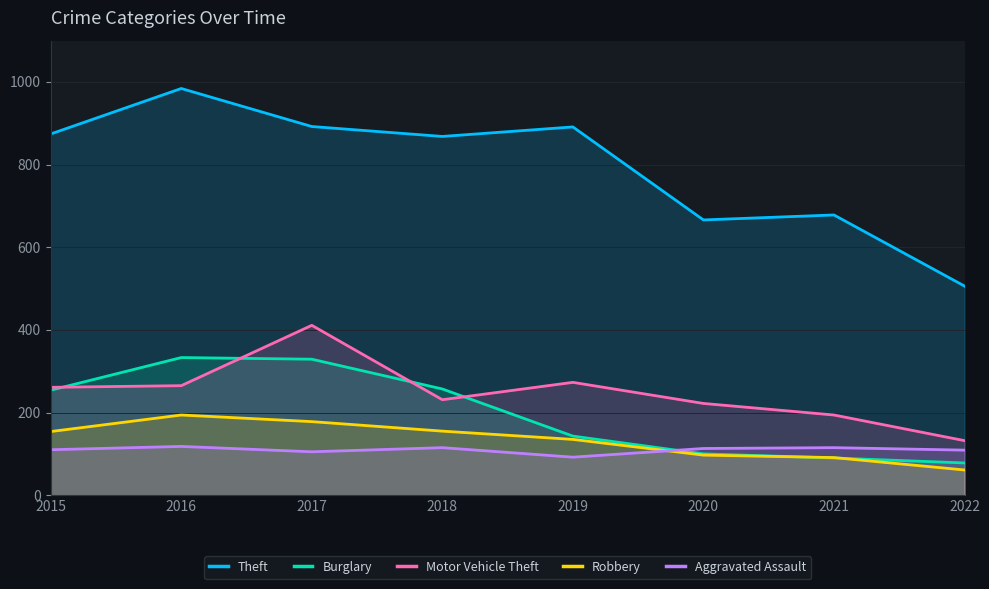

What is the difference between the highest and lowest values at 2016?

866